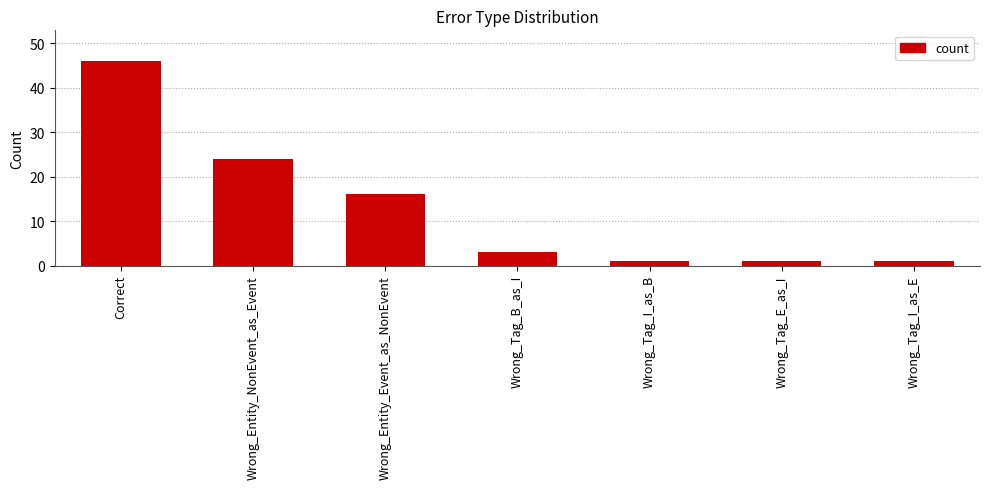

What is the change in value from Correct to Wrong_Entity_NonEvent_as_Event?

-22